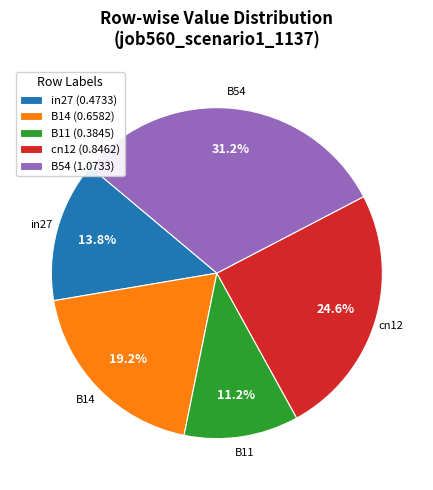

Is there a majority slice in this chart?

No